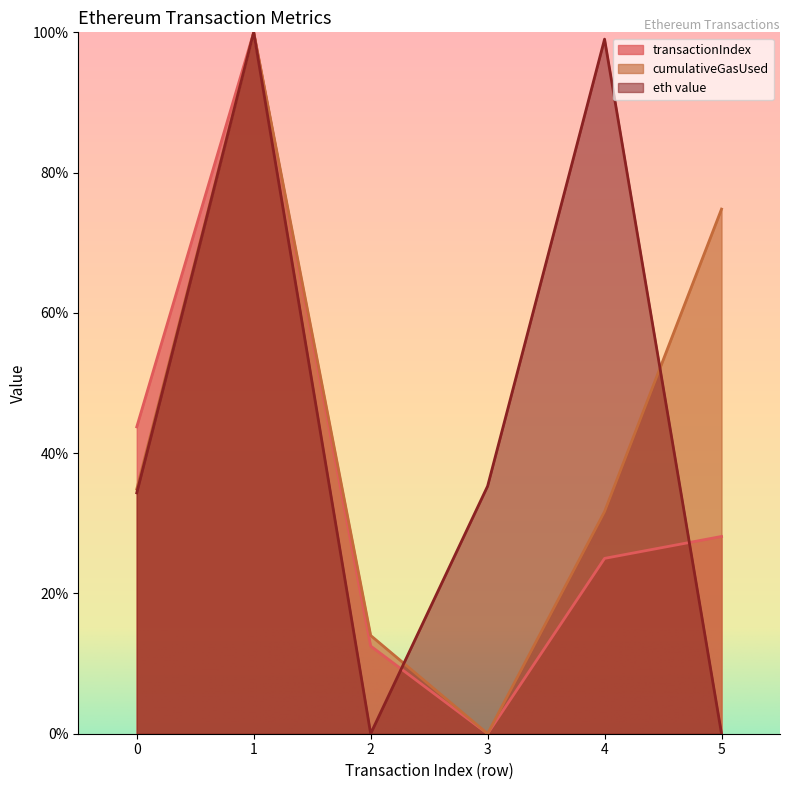

Reading right to left, transcribe all the data shown in this chart.

transactionIndex: 28.1	25.0	0.0	12.5	100.0	43.7
cumulativeGasUsed: 74.8	31.7	0.0	14.0	100.0	34.9
eth value: 0.0	99.0	35.3	0.0	100.0	34.3